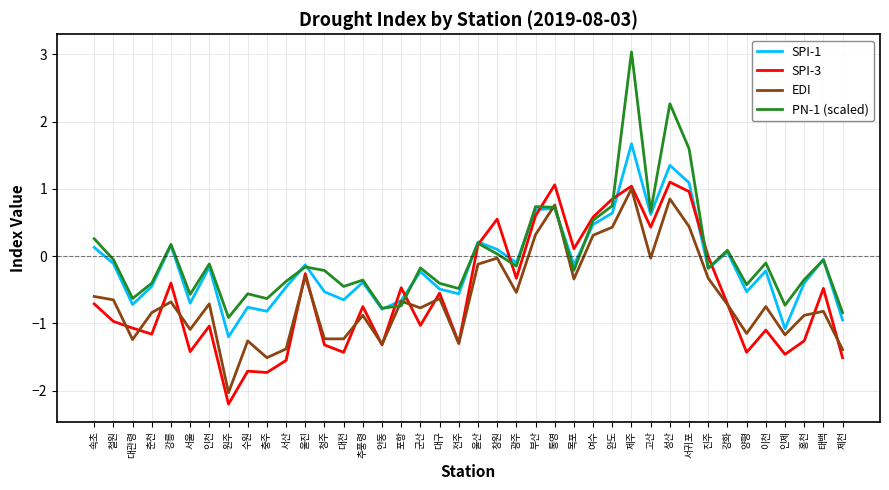

What is the difference between the PN-1 (scaled) values at 진주 and 서울?

0.4